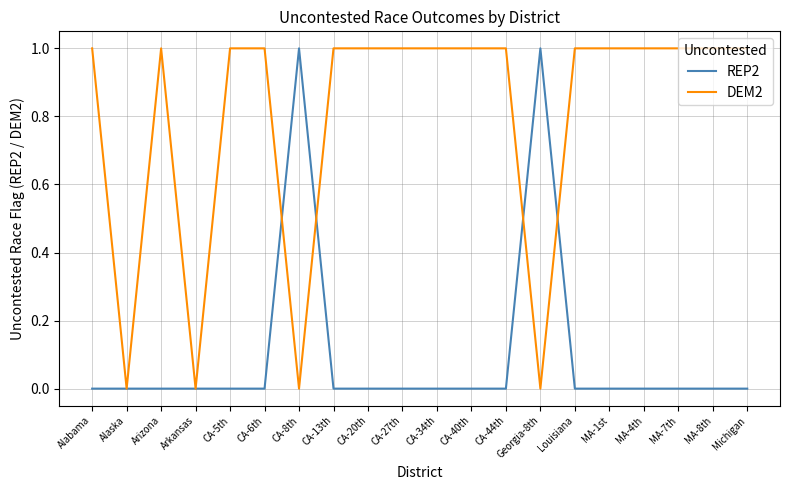

Which series changed the most between Alaska and CA-34th?

DEM2